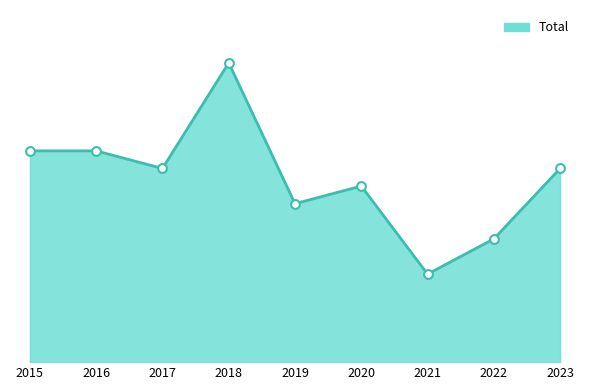

Which has a higher value, 2023 or 2016?

2016